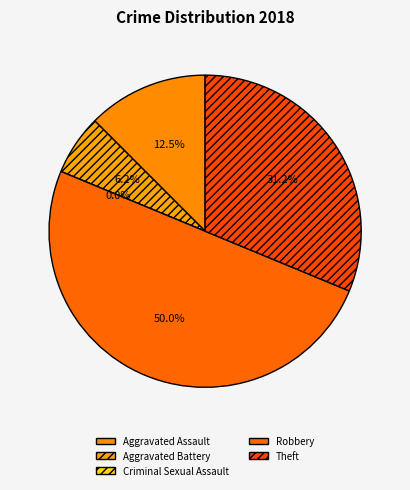

Which slice is the largest?

Robbery